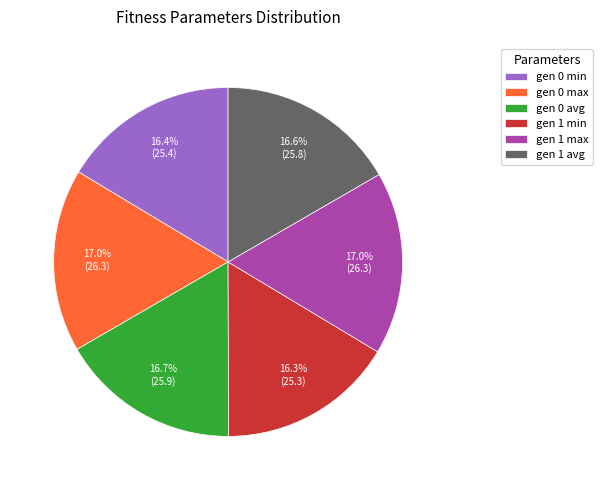

What percentage is the gen 1 min slice, to the nearest percent?

16%